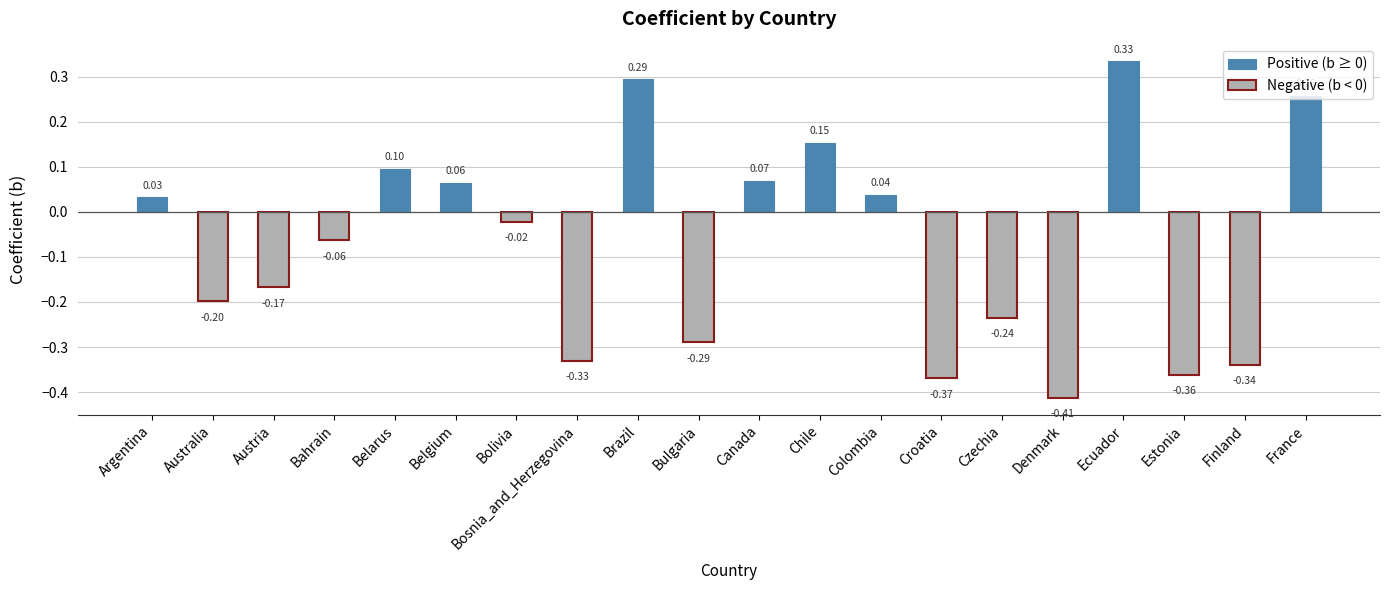

The b series shows -0.2 at Austria. True or false?

True